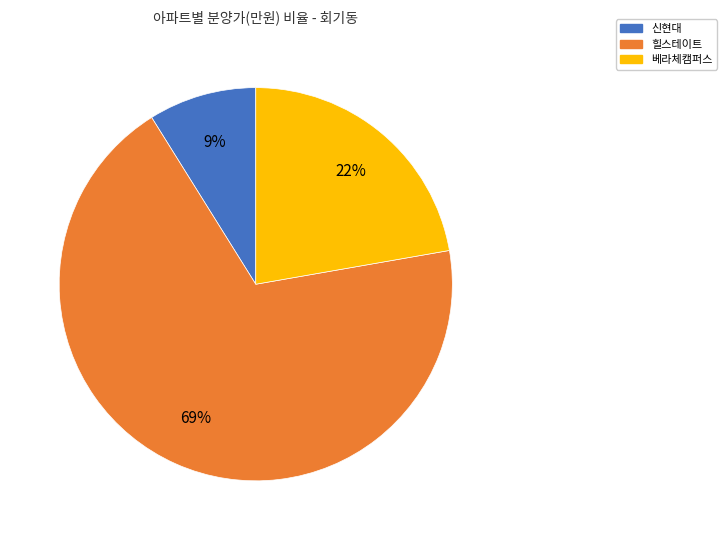

Does any single category account for the majority?

Yes